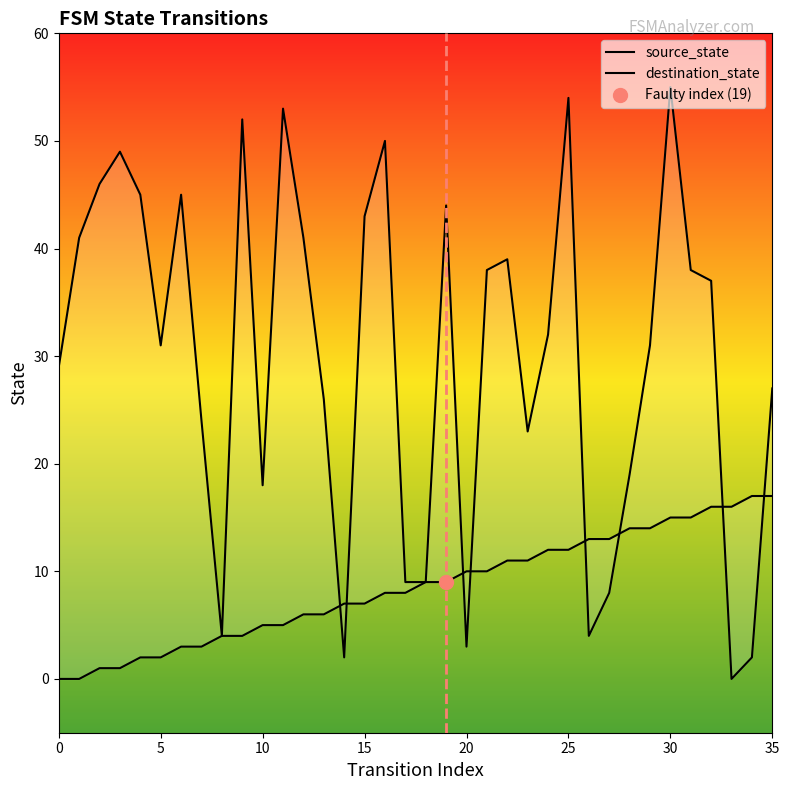

At which category is the sum across all series the highest?

30